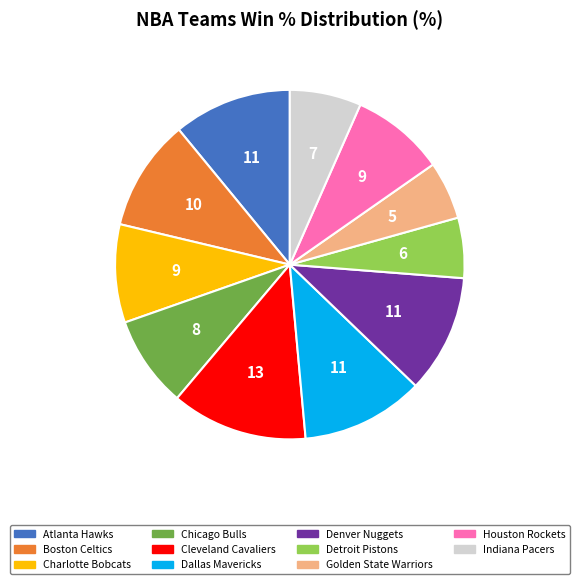

Approximately how many times larger is the value at Denver Nuggets compared to Houston Rockets?

1.3